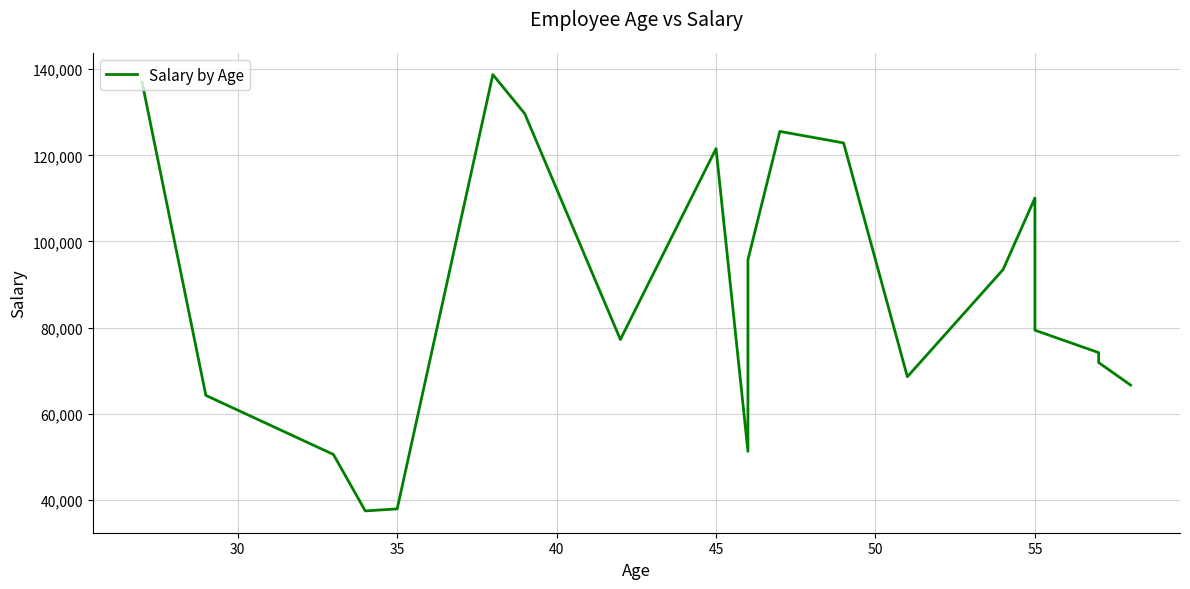

Does the chart display data point markers on the line(s)?

No